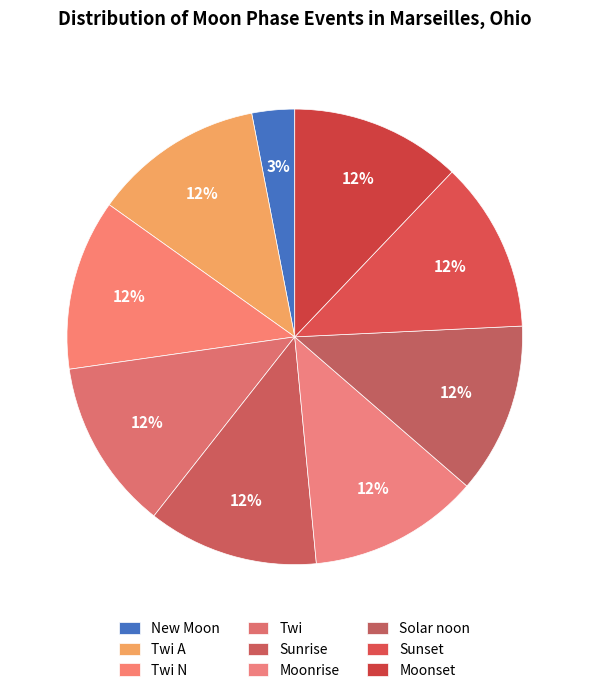

To the nearest percent, what portion does Sunrise represent?

12%